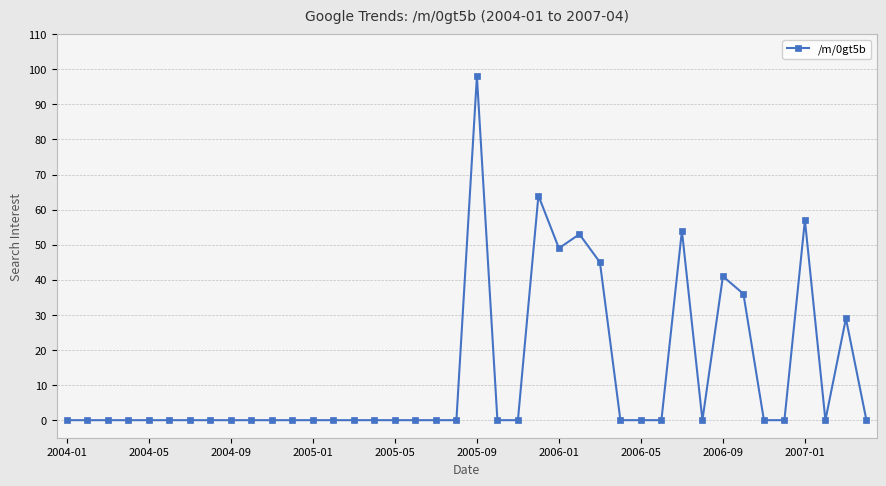

What is the difference between the maximum and minimum values?

98